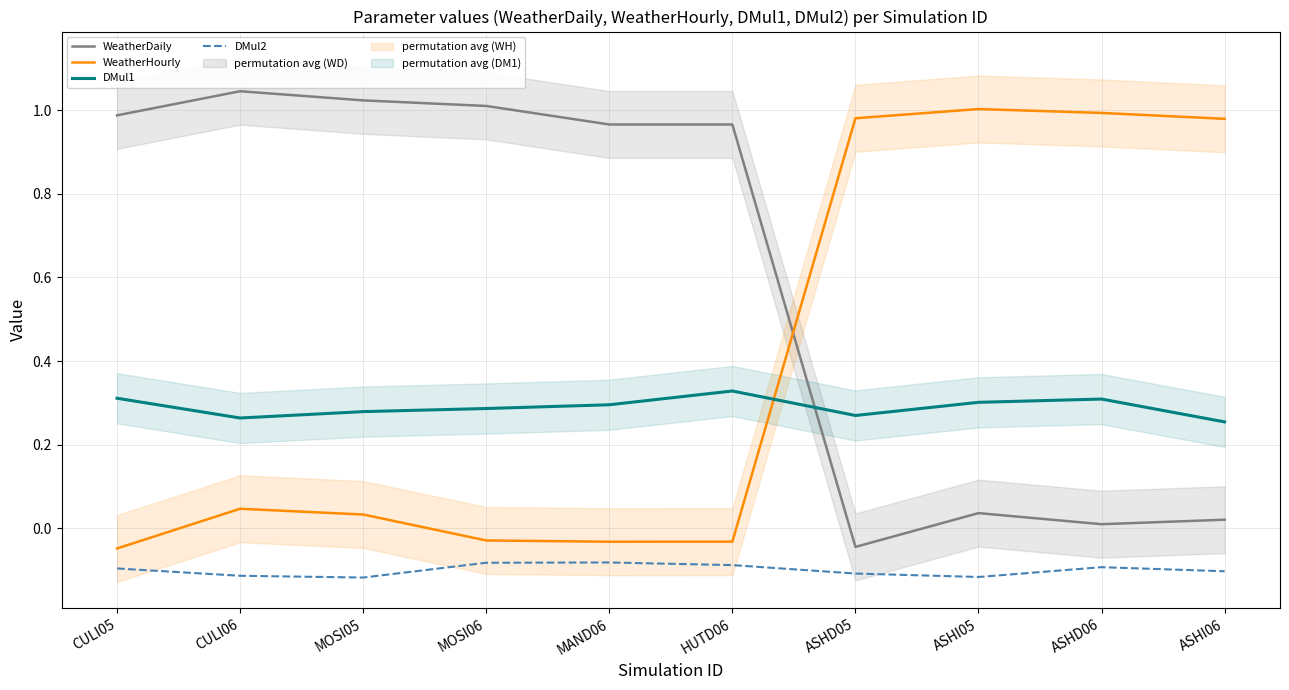

Reading left to right, what are all the values shown in this chart?

WeatherDaily: 1.0	1.0	1.0	1.0	1.0	1.0	-0.0	0.0	0.0	0.0
WeatherHourly: -0.0	0.0	0.0	-0.0	-0.0	-0.0	1.0	1.0	1.0	1.0
DMul1: 0.3	0.3	0.3	0.3	0.3	0.3	0.3	0.3	0.3	0.3
DMul2: -0.1	-0.1	-0.1	-0.1	-0.1	-0.1	-0.1	-0.1	-0.1	-0.1